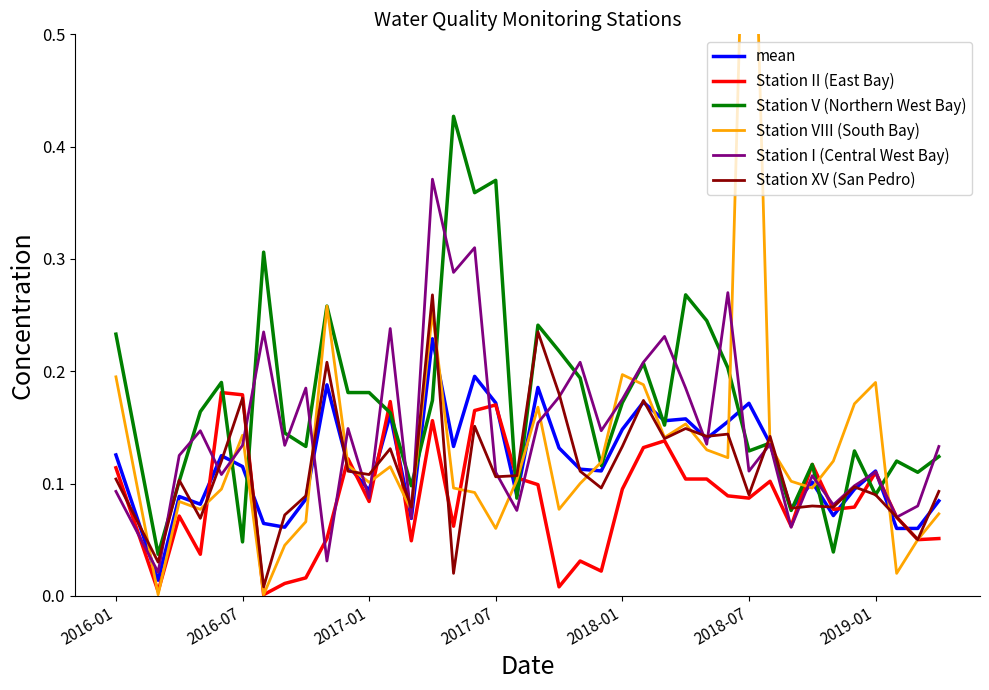

True or false: Station II (East Bay) has a value of 0.1 at 2016-07.

False